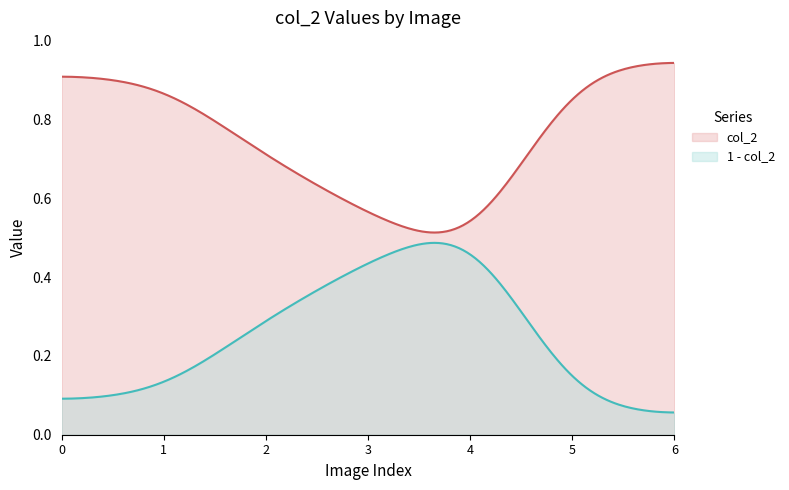

Reading left to right, what are all the values shown in this chart?

ACCEDE01370_1.png=0.9	ACCEDE01370_227.png=0.9	ACCEDE01370_157.png=0.7	ACCEDE01370_271.png=0.6	ACCEDE01370_52.png=0.5	ACCEDE01370_121.png=0.9	ACCEDE01370_78.png=1.0